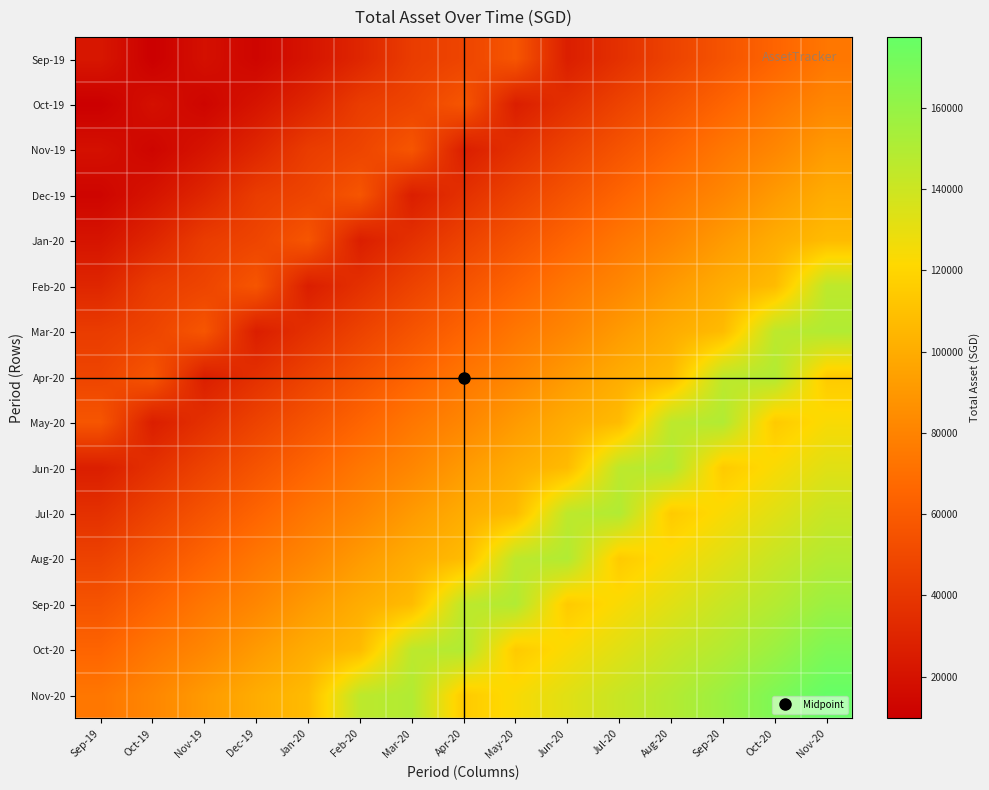

Rank the series by their maximum value, from lowest to highest.

Sep-19, Oct-19, Nov-19, Dec-19, Jan-20, Feb-20, Mar-20, Apr-20, May-20, Jun-20, Jul-20, Aug-20, Sep-20, Oct-20, Nov-20